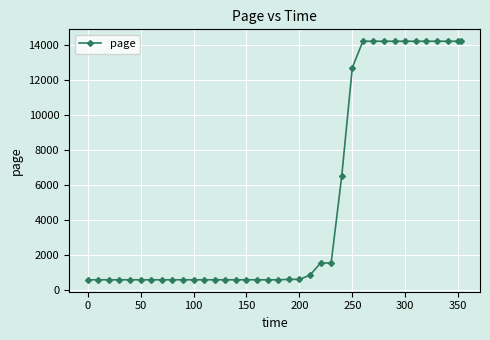

What is the value of the 34th point from the left?

14192.2